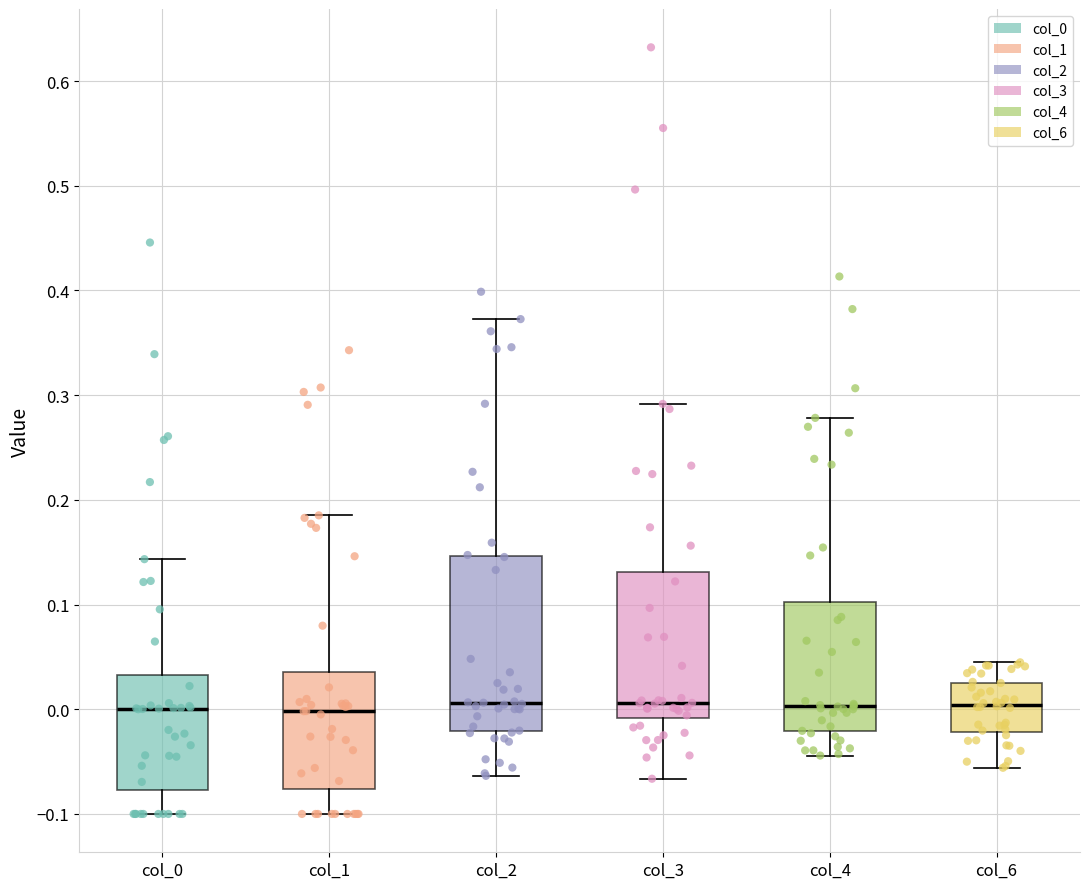

Where does the lower whisker of the box for col_1 end on the y-axis? The values are not printed on the chart, so give them approximately, as read against the axis.

-0.10